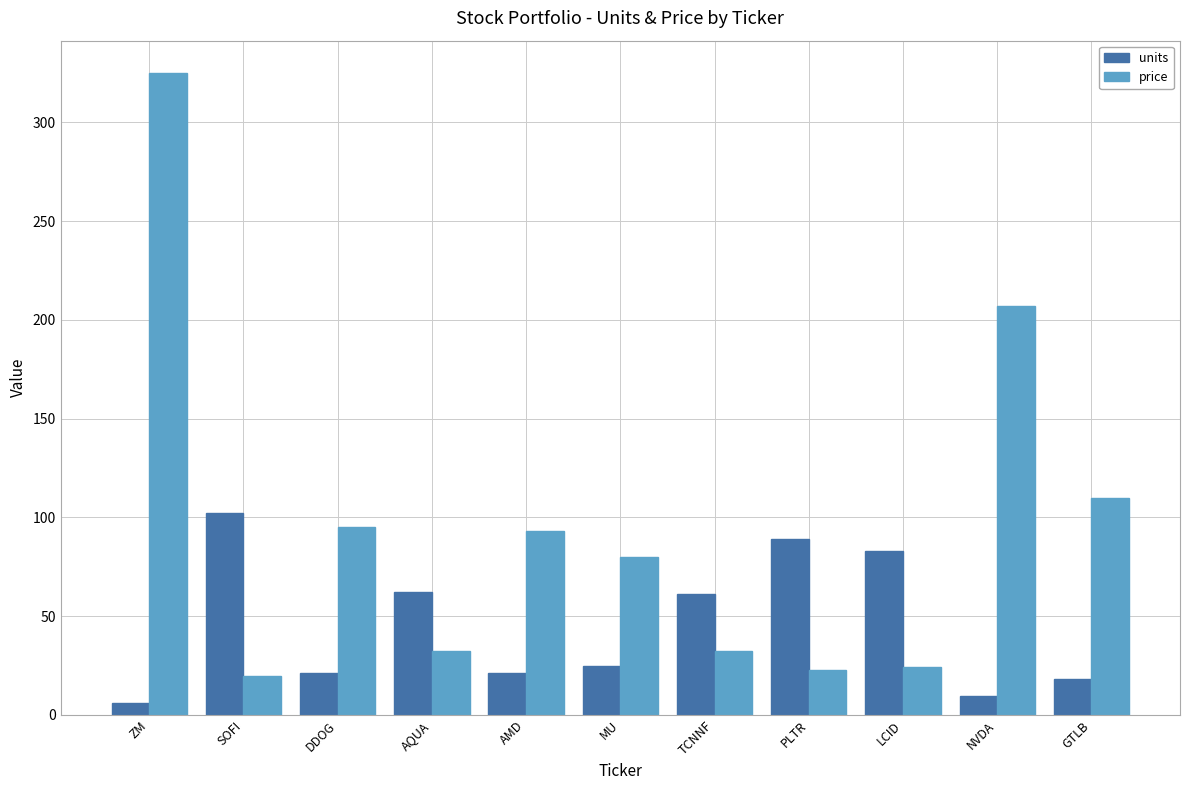

What is the difference between the highest and lowest values at DDOG?

73.8